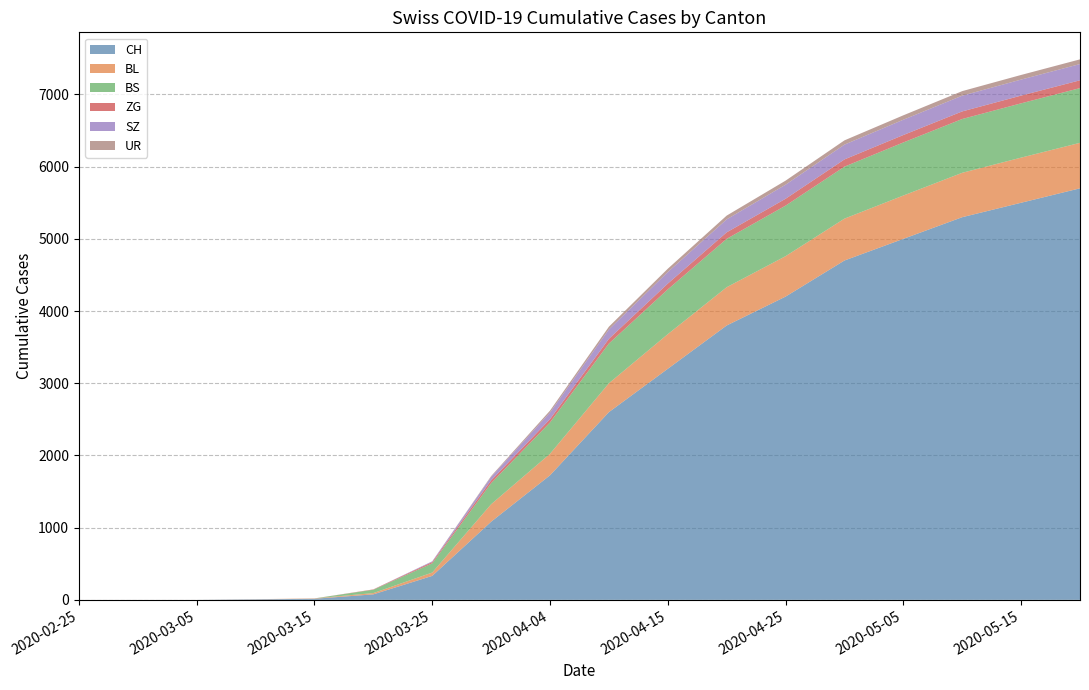

Reading left to right, list all the values displayed in this chart.

CH: 2020-02-25=0	2020-02-29=0	2020-03-05=0	2020-03-10=7	2020-03-15=15	2020-03-20=76	2020-03-25=332	2020-03-31=1082	2020-04-04=1725	2020-04-10=2600	2020-04-15=3200	2020-04-20=3800	2020-04-25=4200	2020-04-30=4700	2020-05-05=5000	2020-05-10=5300	2020-05-15=5500	2020-05-20=5700
BL: 2020-02-25=0	2020-02-29=0	2020-03-05=0	2020-03-10=2	2020-03-15=5	2020-03-20=18	2020-03-25=46	2020-03-31=242	2020-04-04=298	2020-04-10=400	2020-04-15=480	2020-04-20=530	2020-04-25=560	2020-04-30=580	2020-05-05=600	2020-05-10=615	2020-05-15=625	2020-05-20=630
BS: 2020-02-25=0	2020-02-29=0	2020-03-05=0	2020-03-10=0	2020-03-15=0	2020-03-20=46	2020-03-25=128	2020-03-31=292	2020-04-04=434	2020-04-10=550	2020-04-15=620	2020-04-20=670	2020-04-25=700	2020-04-30=720	2020-05-05=735	2020-05-10=745	2020-05-15=752	2020-05-20=758
ZG: 2020-02-25=0	2020-02-29=0	2020-03-05=0	2020-03-10=0	2020-03-15=0	2020-03-20=5	2020-03-25=18	2020-03-31=39	2020-04-04=46	2020-04-10=65	2020-04-15=80	2020-04-20=90	2020-04-25=95	2020-04-30=100	2020-05-05=103	2020-05-10=105	2020-05-15=107	2020-05-20=108
SZ: 2020-02-25=0	2020-02-29=0	2020-03-05=0	2020-03-10=0	2020-03-15=0	2020-03-20=0	2020-03-25=10	2020-03-31=48	2020-04-04=92	2020-04-10=130	2020-04-15=160	2020-04-20=180	2020-04-25=195	2020-04-30=205	2020-05-05=212	2020-05-10=218	2020-05-15=222	2020-05-20=225
UR: 2020-02-25=0	2020-02-29=0	2020-03-05=0	2020-03-10=0	2020-03-15=0	2020-03-20=0	2020-03-25=0	2020-03-31=11	2020-04-04=26	2020-04-10=38	2020-04-15=46	2020-04-20=52	2020-04-25=56	2020-04-30=59	2020-05-05=61	2020-05-10=63	2020-05-15=64	2020-05-20=65